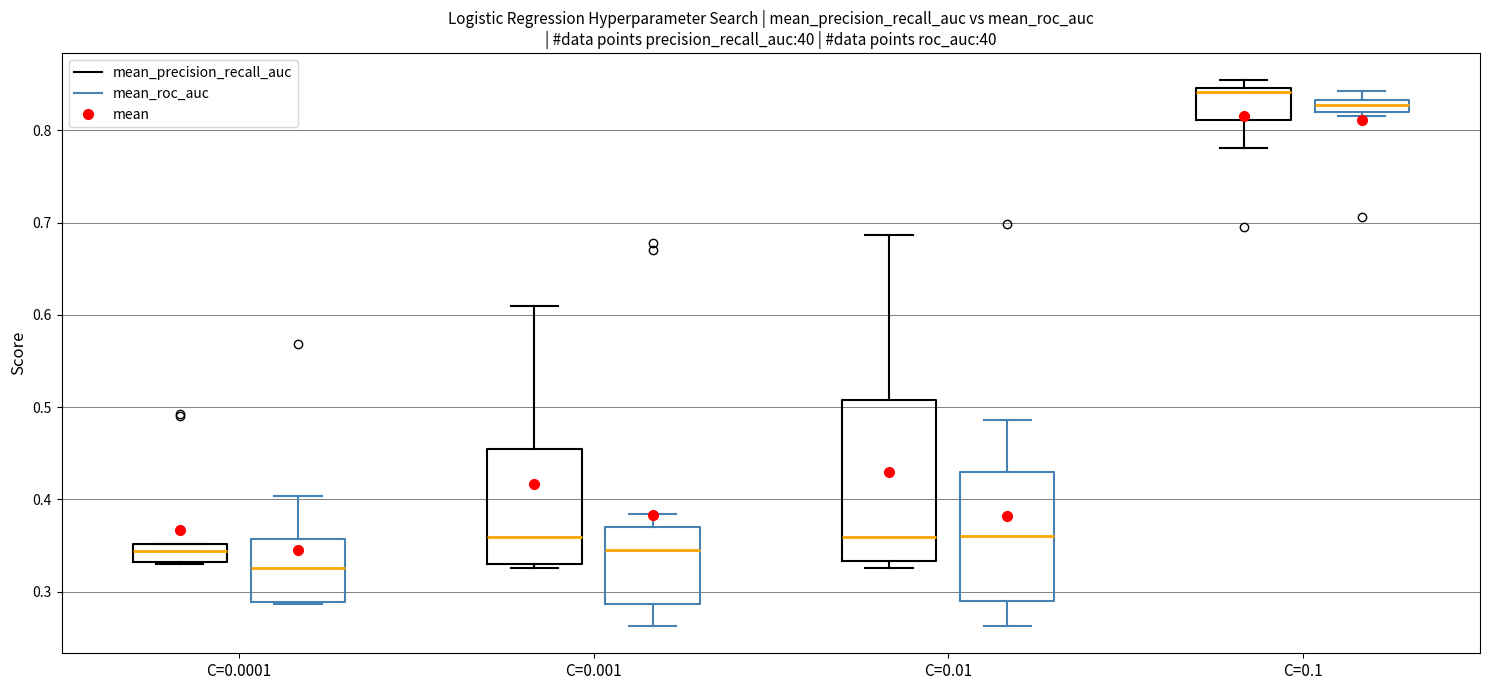

Where does the median line of the box for C=0.0001 (mean_precision_recall_auc) sit on the y-axis? The values are not printed on the chart, so give them approximately, as read against the axis.

0.34